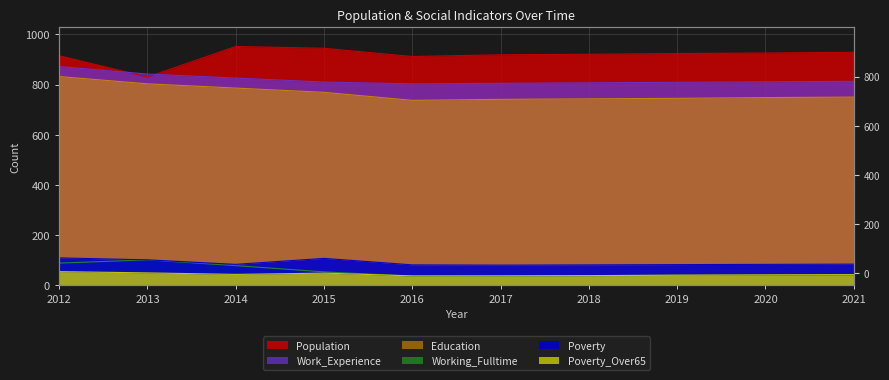

How many lines are shown in the chart?

6